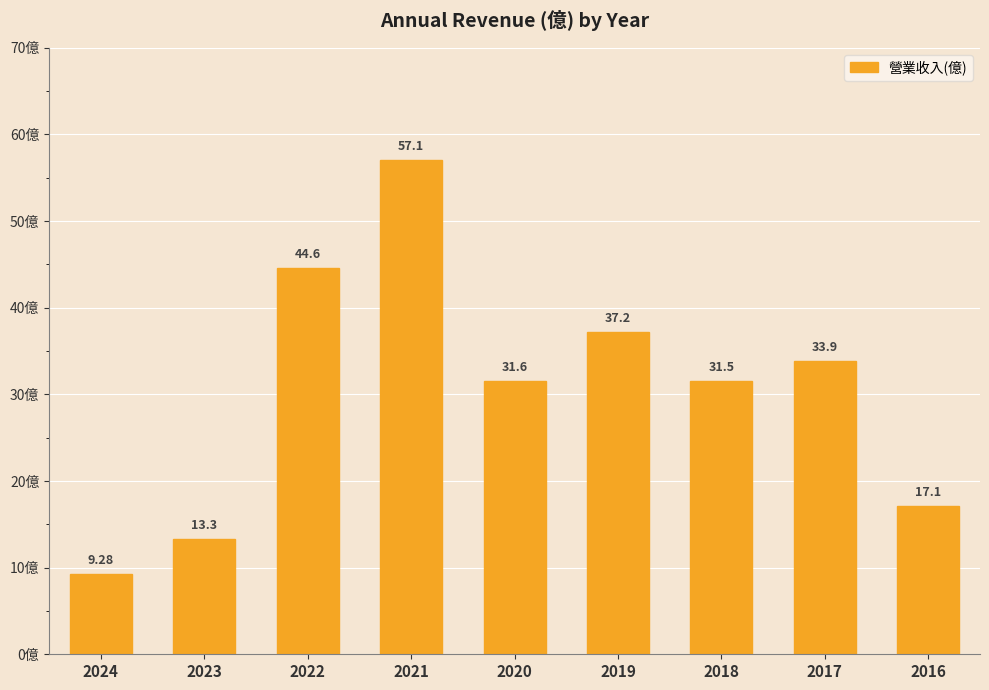

Reading left to right, transcribe all the data shown in this chart.

2024=9.3	2023=13.3	2022=44.6	2021=57.1	2020=31.6	2019=37.2	2018=31.5	2017=33.9	2016=17.1